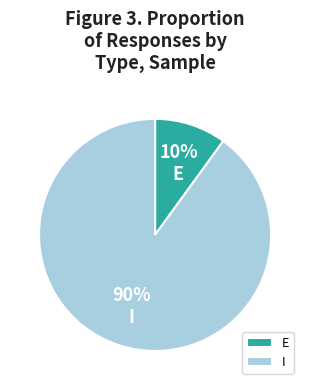

True or false: E accounts for 1% of the total.

False